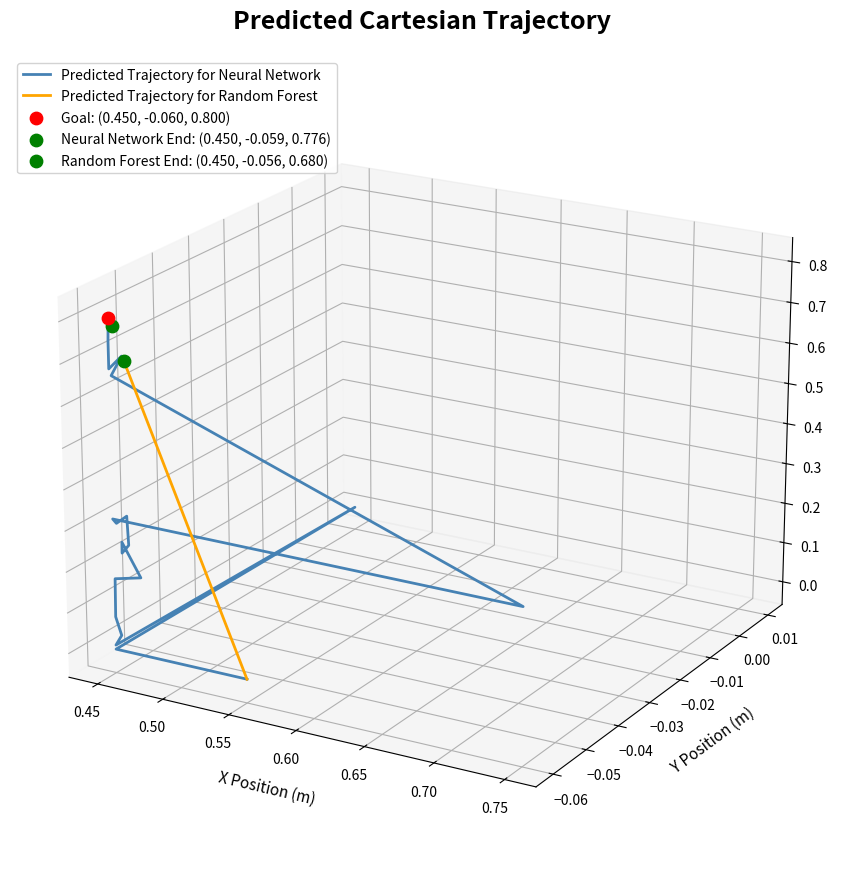

What are all the series names shown in the legend?

Predicted Trajectory for Neural Network, Predicted Trajectory for Random Forest